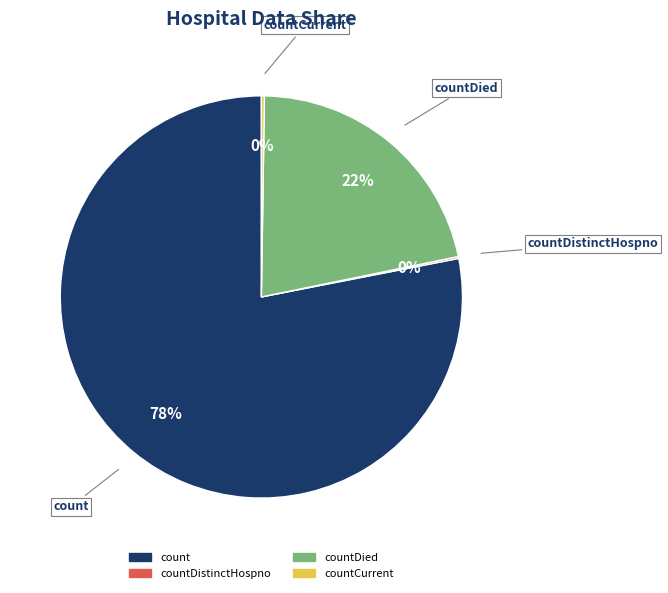

To the nearest percent, what is the difference between the largest and smallest slice percentages?

78%